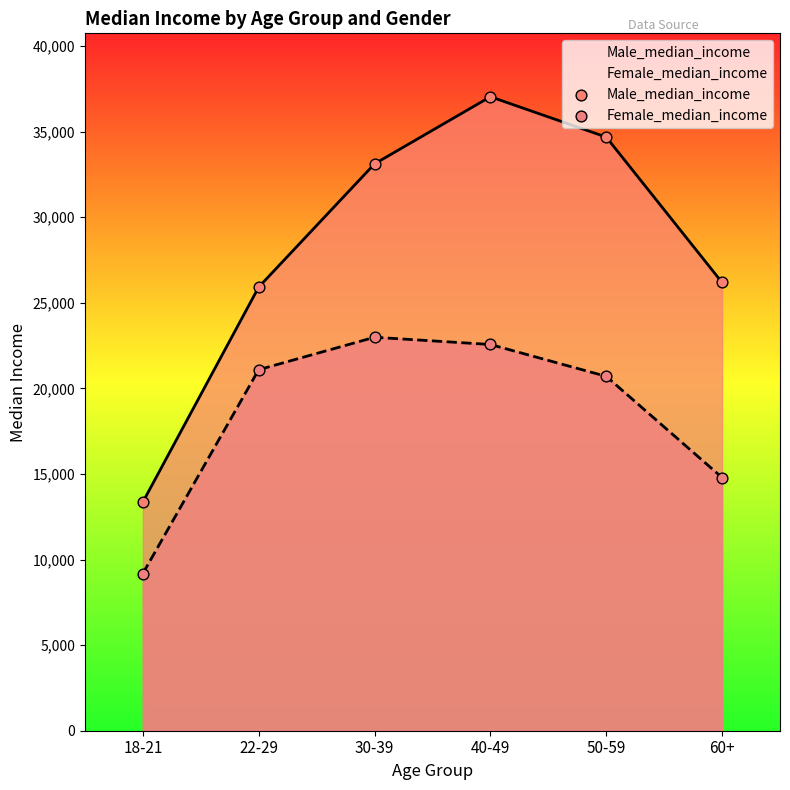

Which series has the largest total across all categories?

Male_median_income